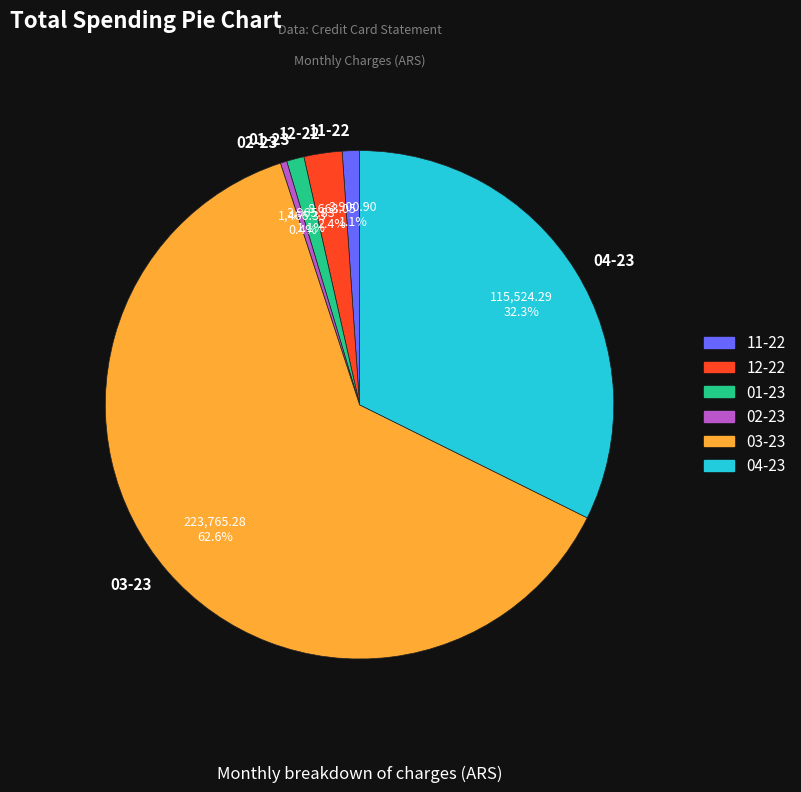

What percentage do 02-23 and 11-22 together represent?

1.5%